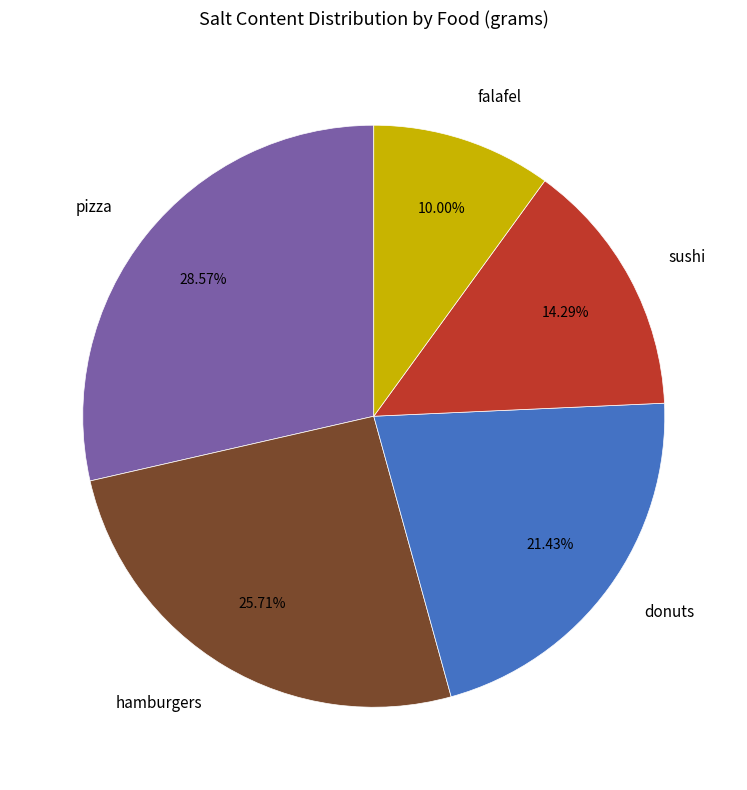

Is there any slice that represents more than half of the pie?

No